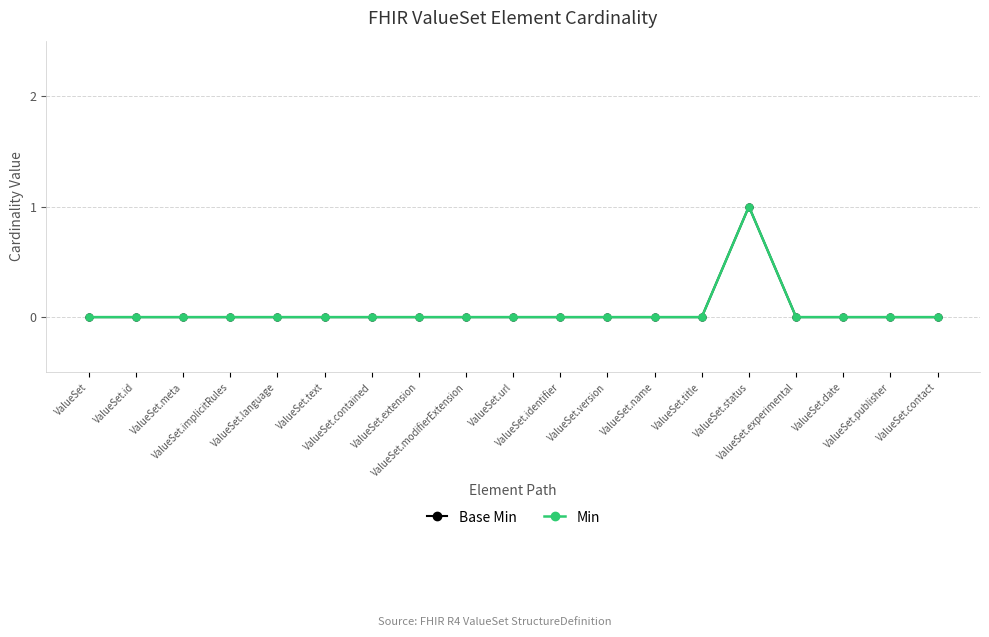

What position from the right is ValueSet.identifier?

9